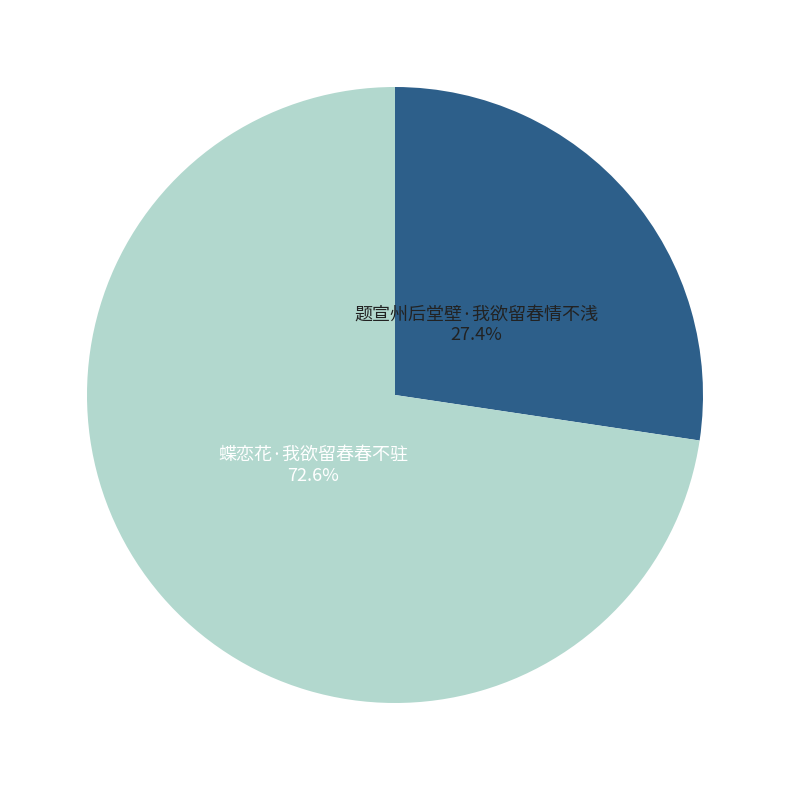

Is there a majority slice in this chart?

Yes